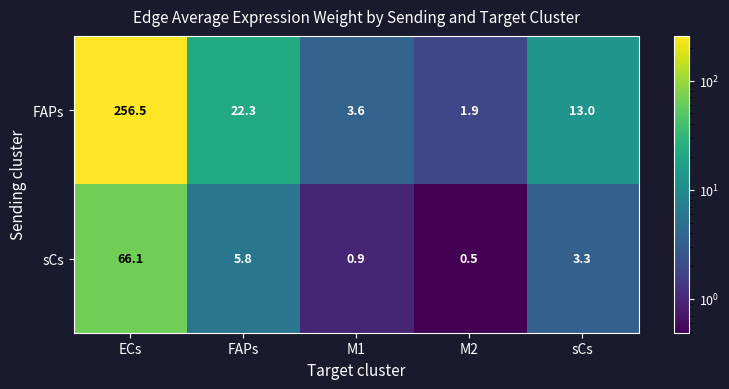

True or false: sCs has a value of 3.3 at FAPs.

False